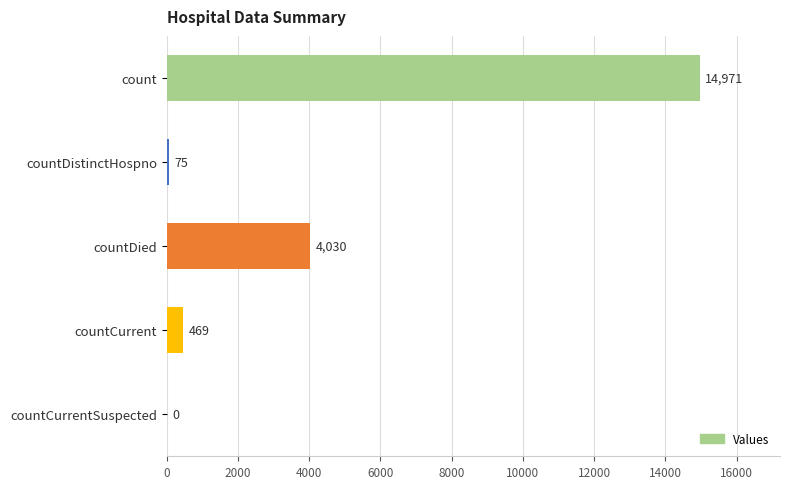

Which label corresponds to the largest value in the chart?

count